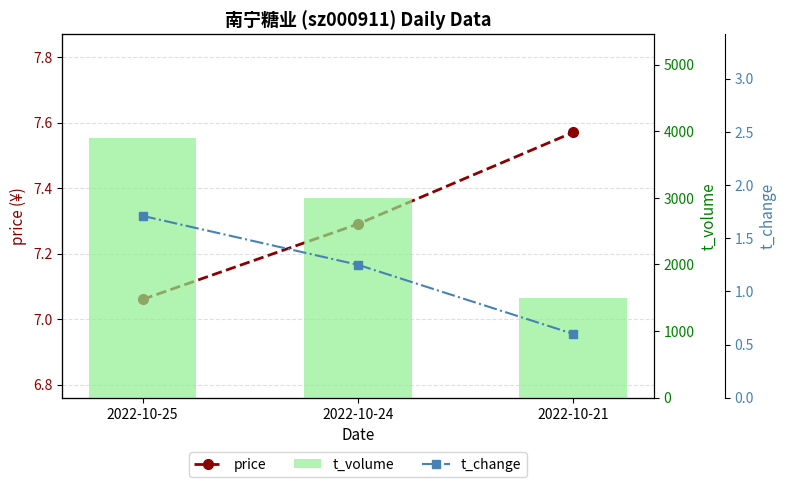

At which label does t_change reach its peak?

2022-10-25